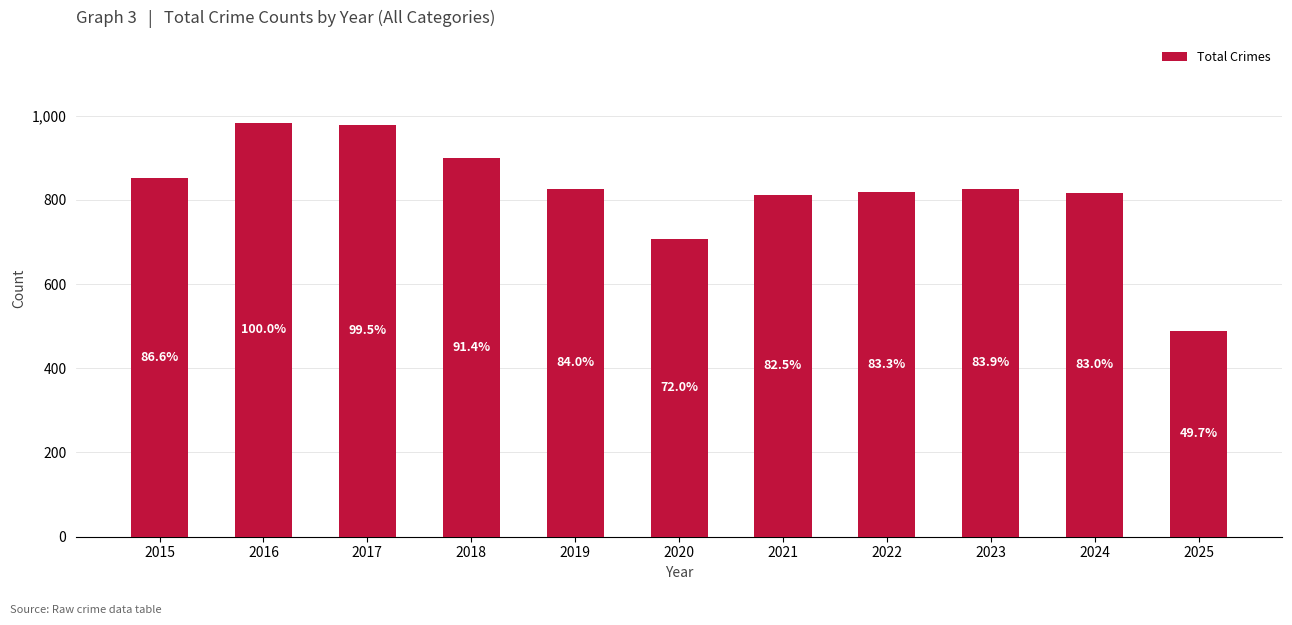

Does the chart contain stacked bars?

No